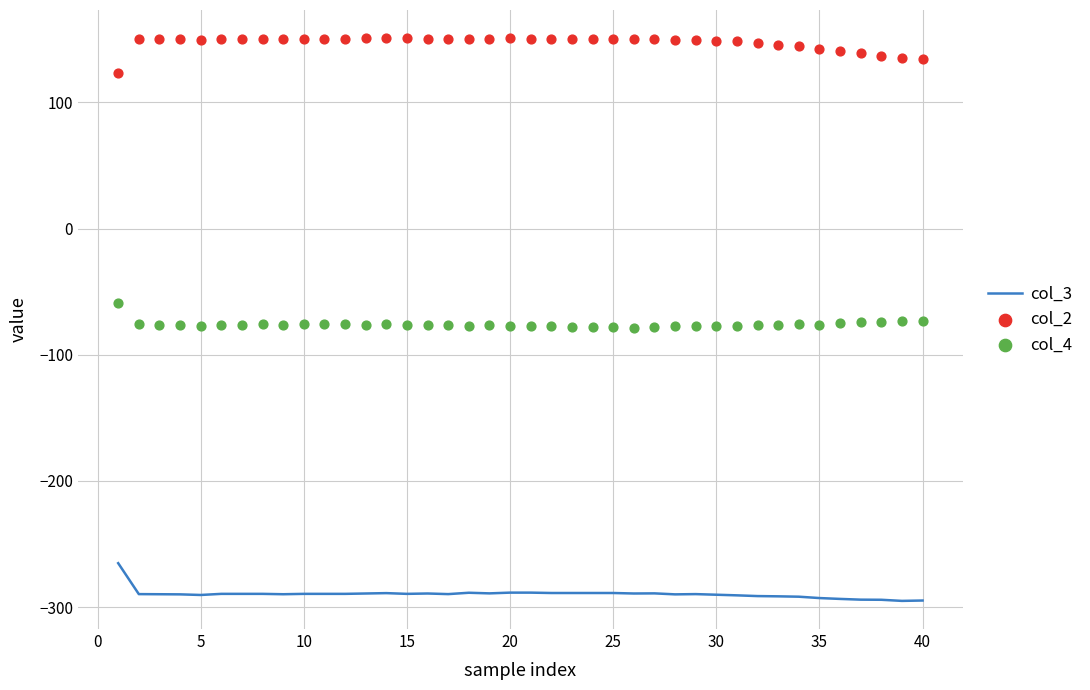

True or false: col_3 has a value of -98.5 at 40.

False